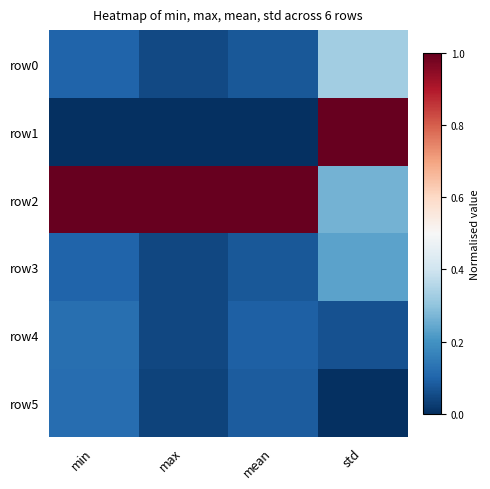

List the series in order of their peak value, highest first.

row1, row2, row0, row3, row4, row5